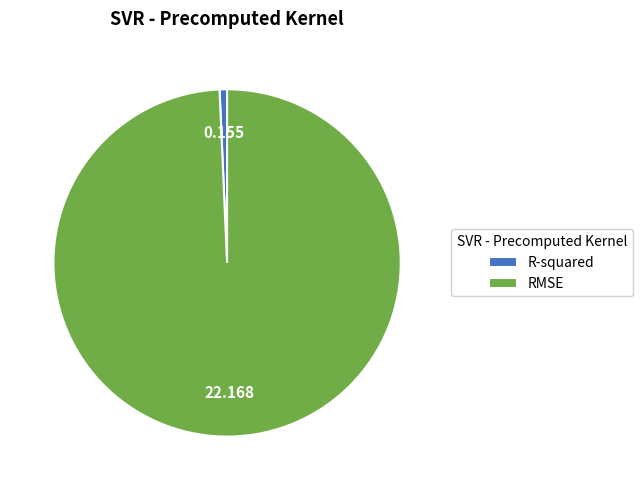

Does RMSE represent more than half of the total?

Yes